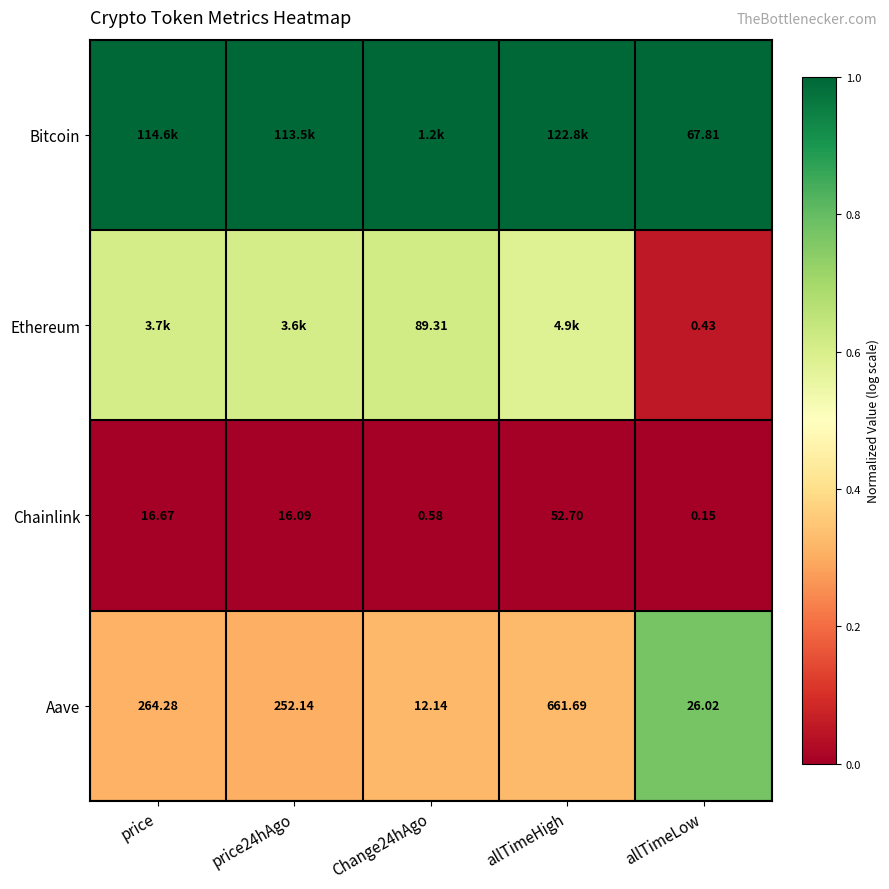

Where is Aave nearest to the value 336?

price